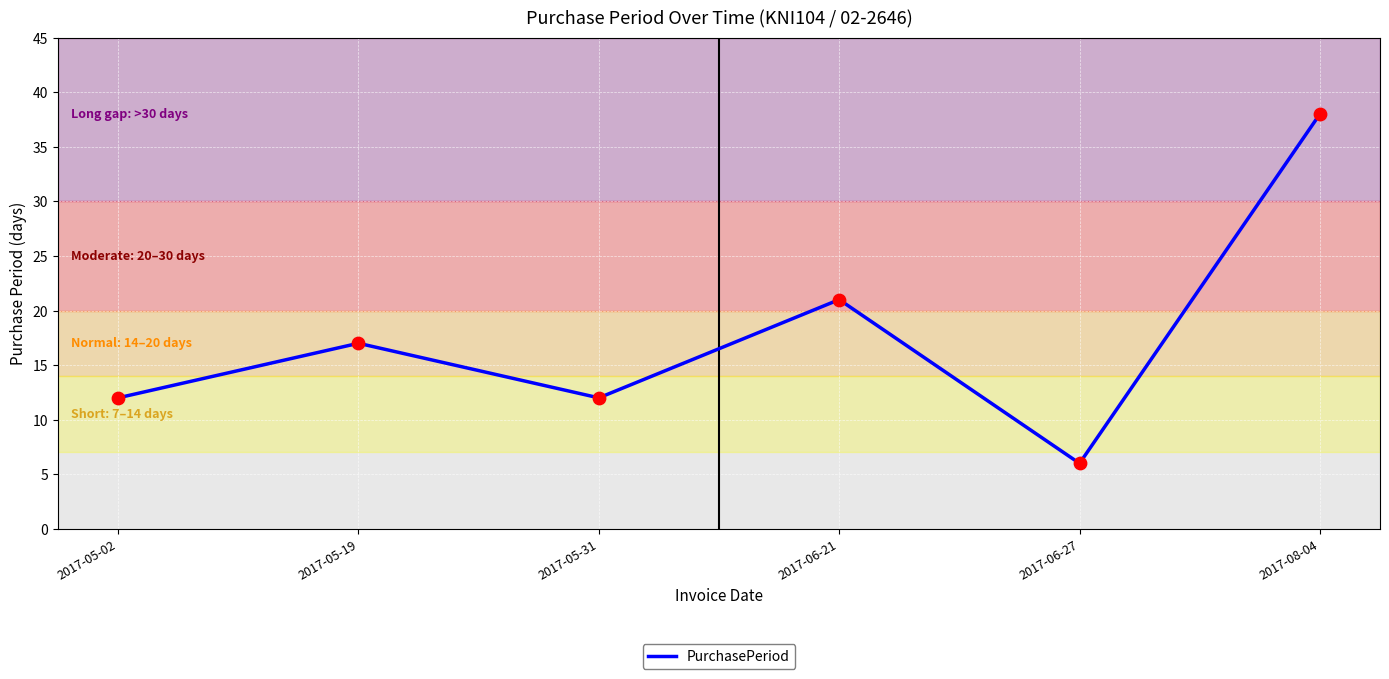

What is the change in value from 2017-06-21 to 2017-08-04?

+17